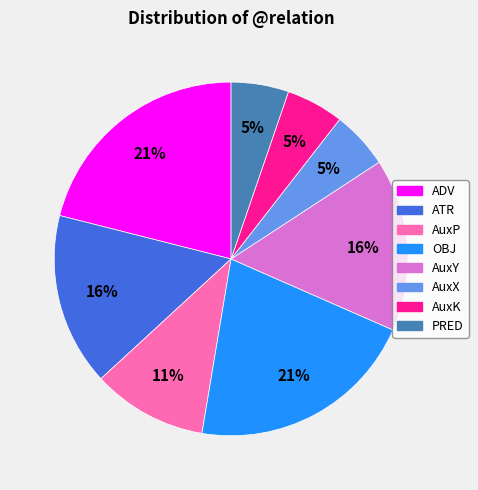

Is it true that AuxX is 5% of the pie?

True